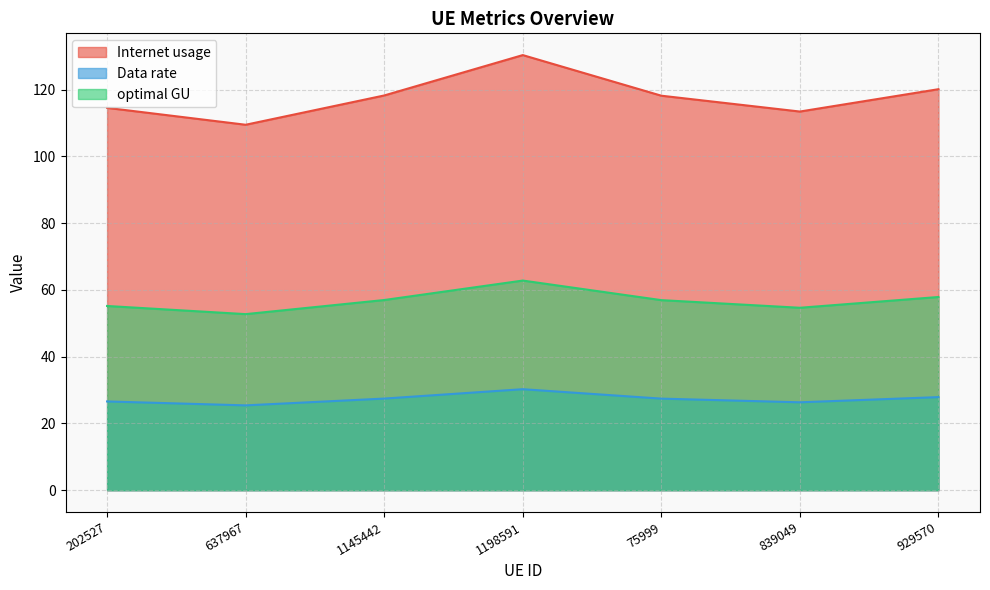

What is the approximate value of Internet usage at 637967?

109.5